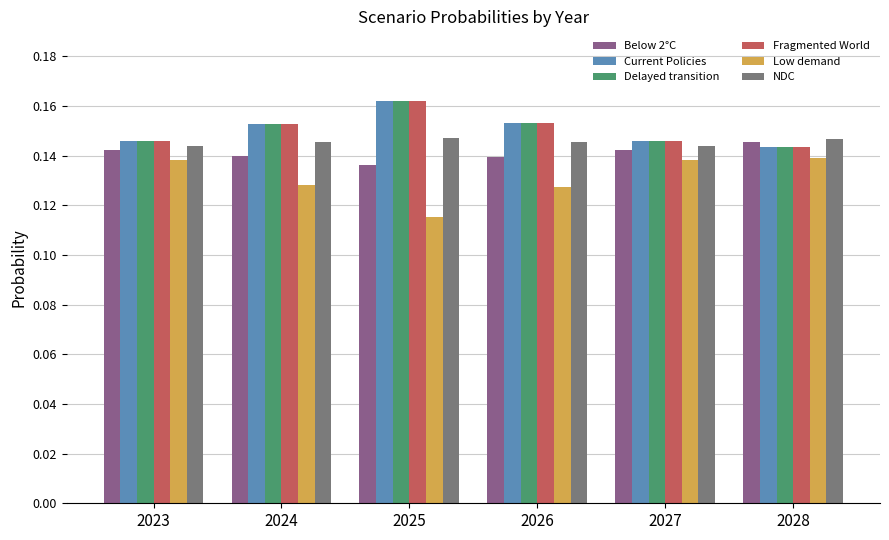

What is the sum of all Low demand values?

0.8